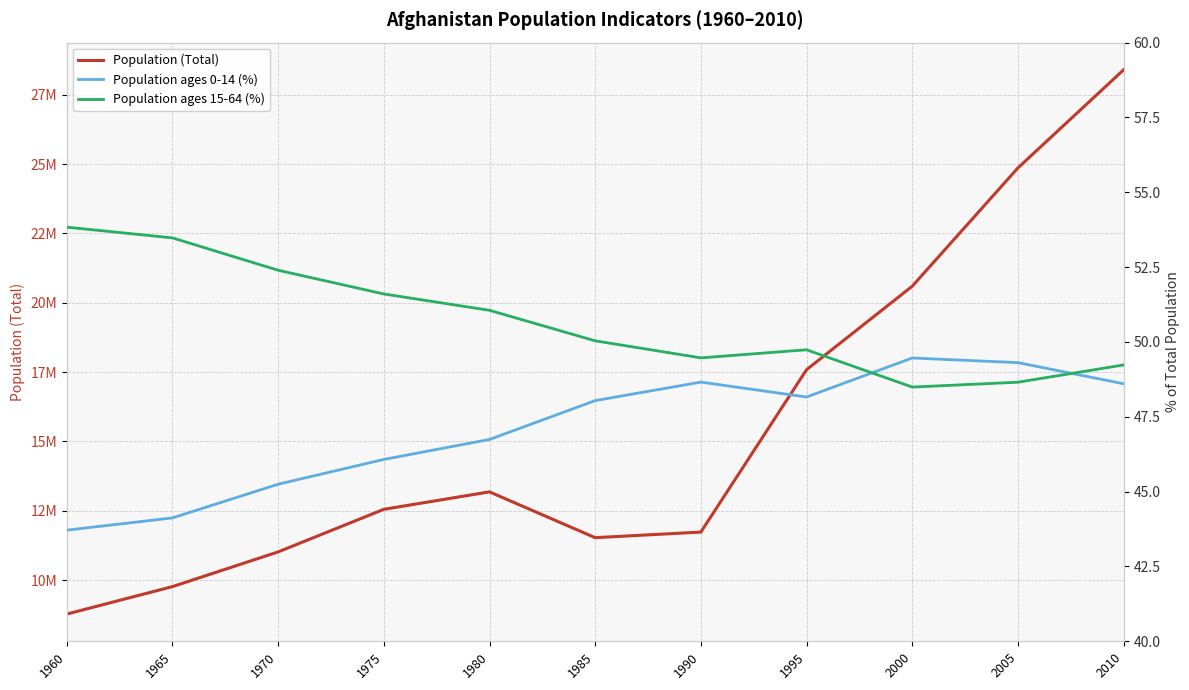

At which category does Population (Total) reach its first local valley?

1985